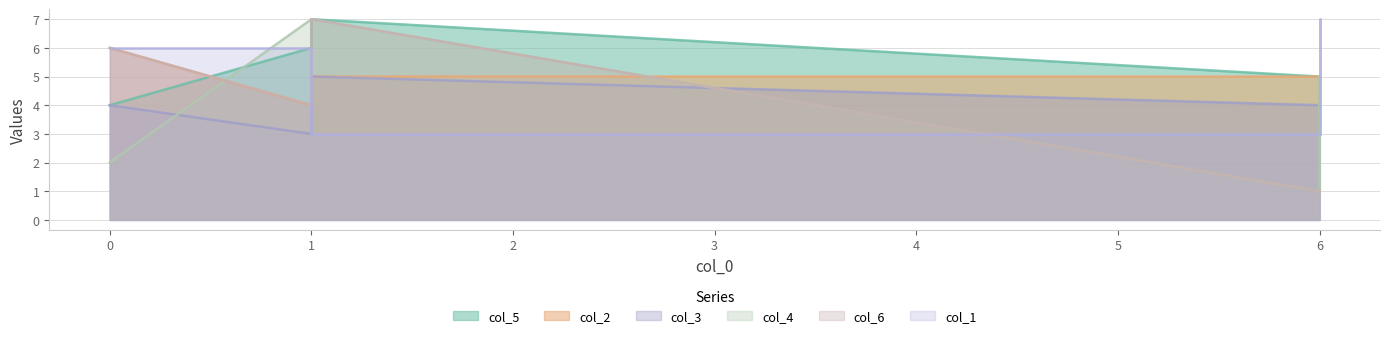

How many times do col_3 and col_5 cross each other?

1